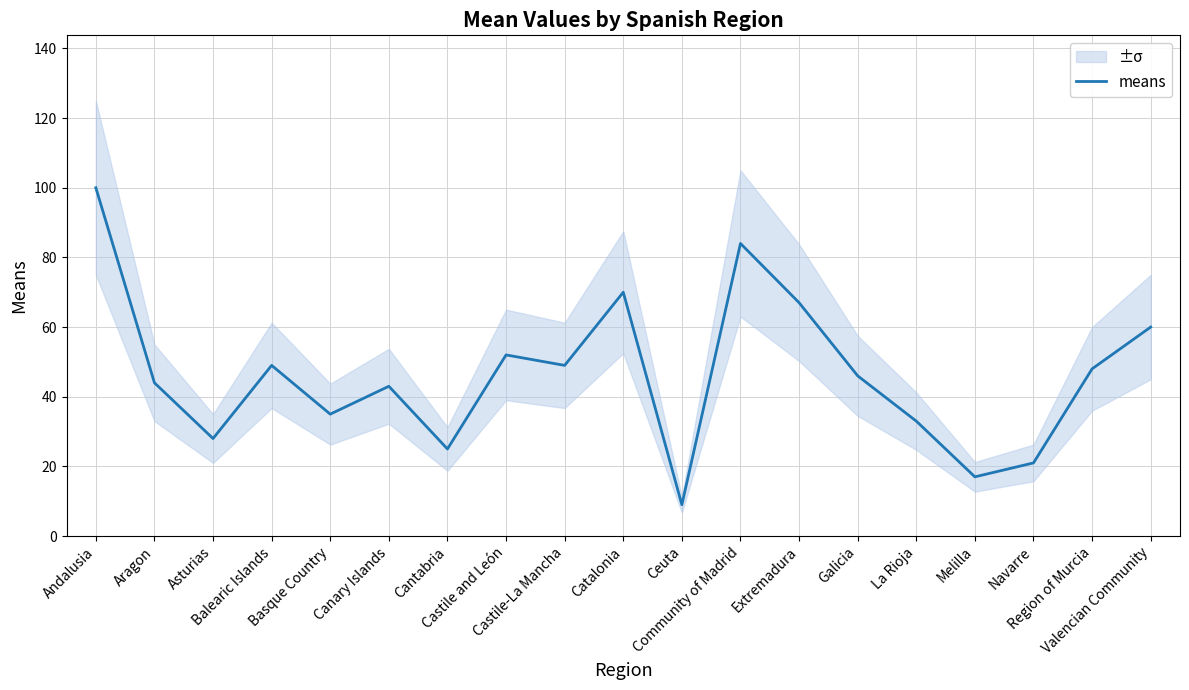

At which label is the value closest to 54?

Castile and León